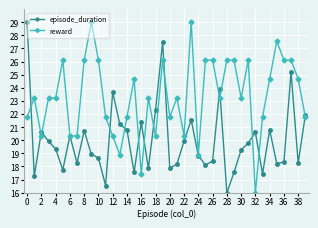

True or false: reward has more than 2 interior local peaks.

True